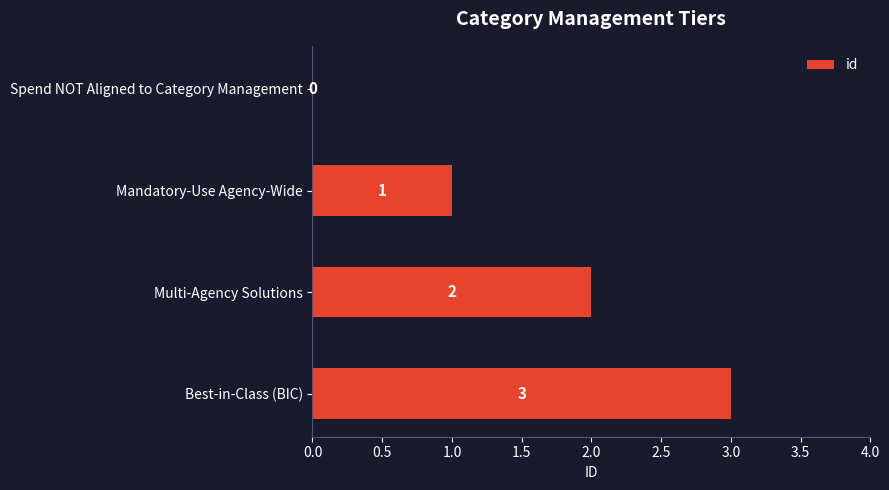

Reading bottom to top, what are all the values shown in this chart?

Best-in-Class (BIC)=3	Multi-Agency Solutions=2	Mandatory-Use Agency-Wide=1	Spend NOT Aligned to Category Management=0